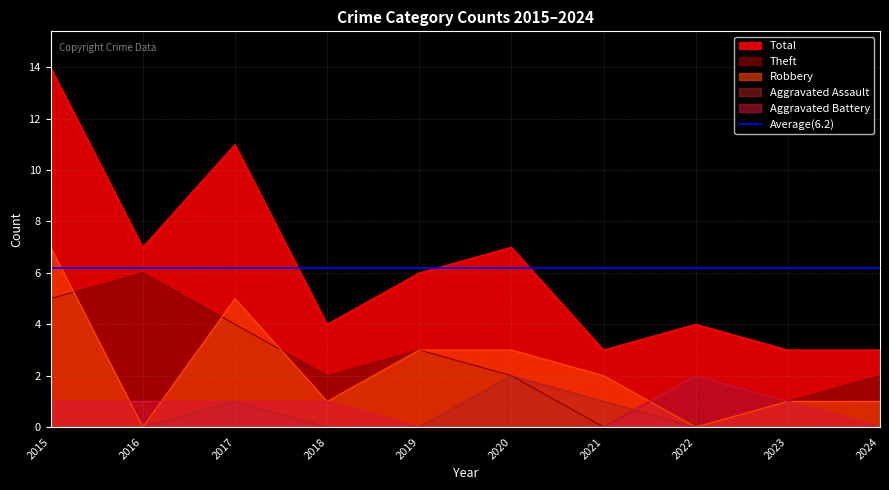

What is the maximum value shown in the chart?

14